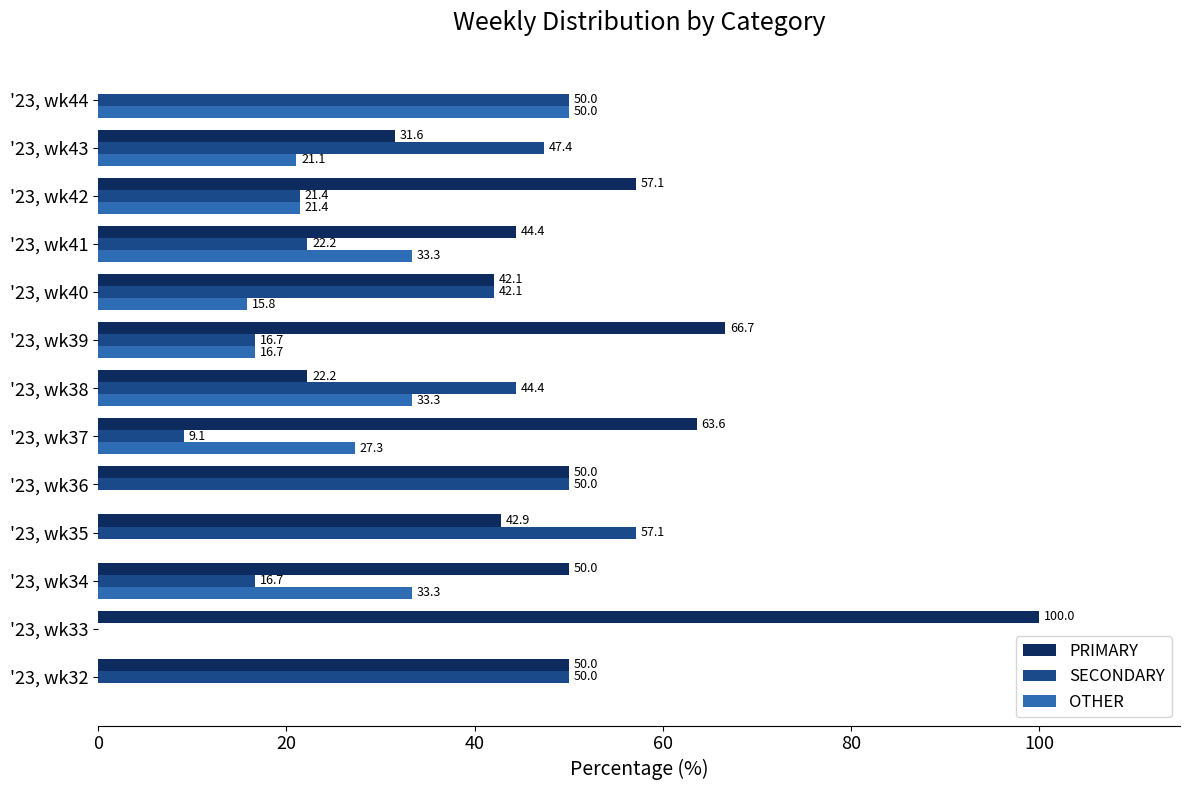

The value of SECONDARY at '23, wk41 is 37.4. True or false?

False